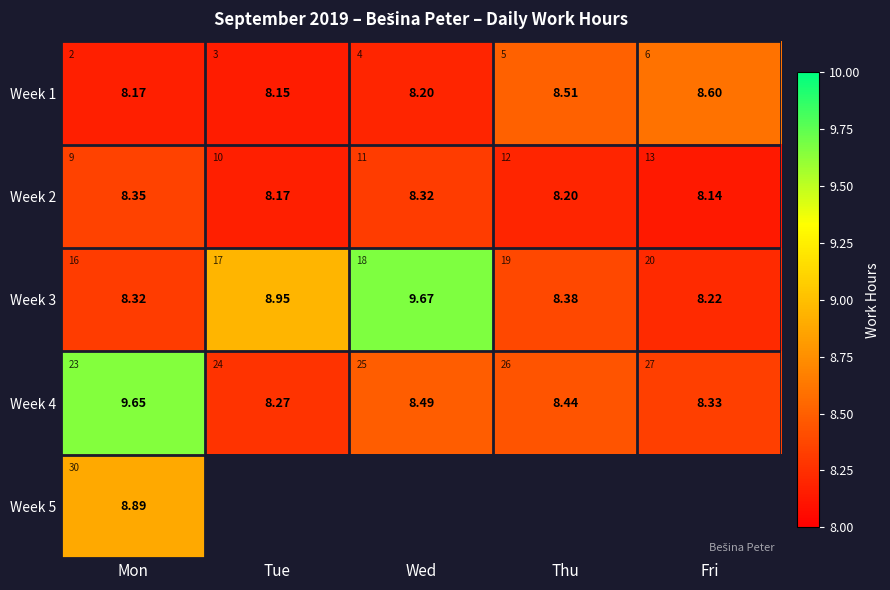

What is the average value of the Week 1 series?

8.3